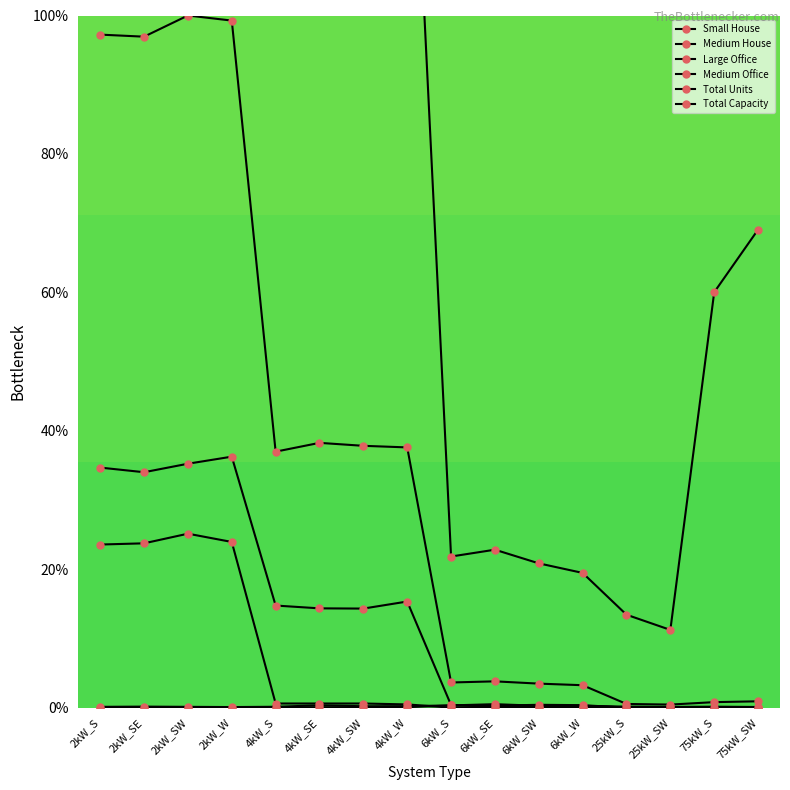

What is the sum of the Total Capacity values at 6kW_SW and 4kW_S?

168.8